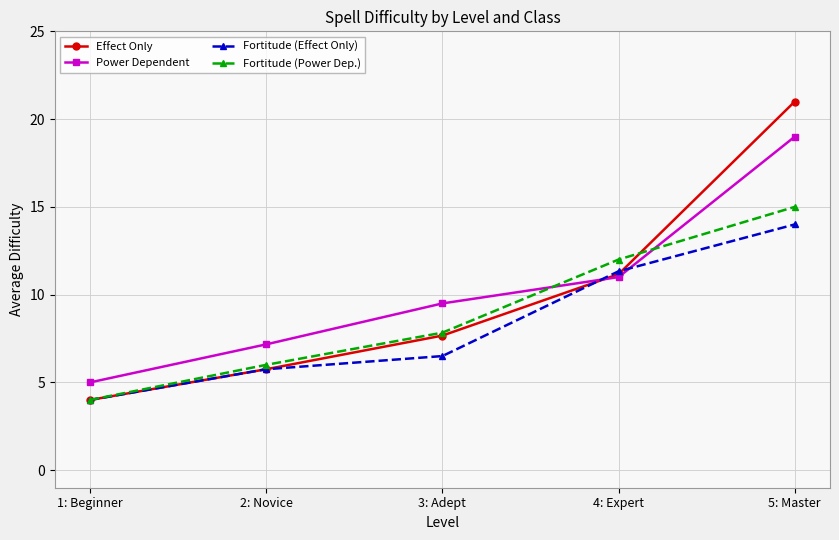

Rank the categories by Power Dependent value from highest to lowest.

5: Master, 4: Expert, 3: Adept, 2: Novice, 1: Beginner